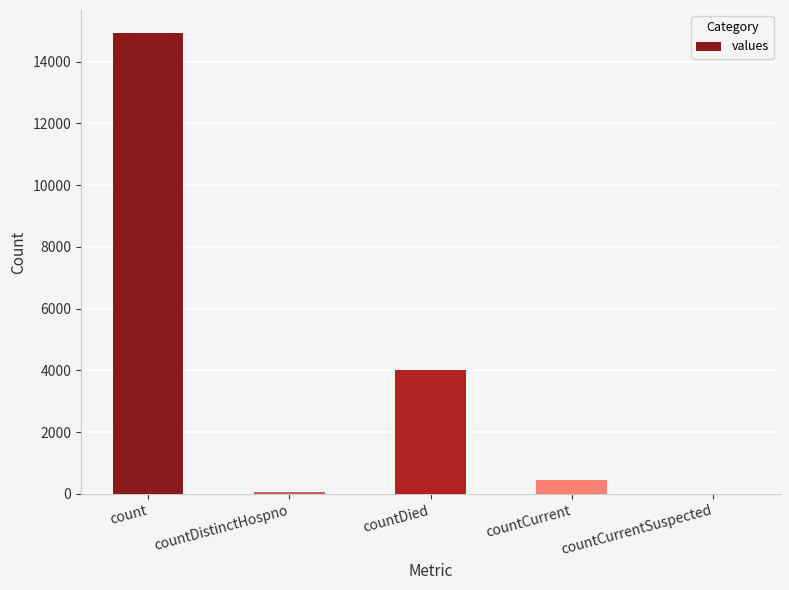

What is the sum of all values?

19465